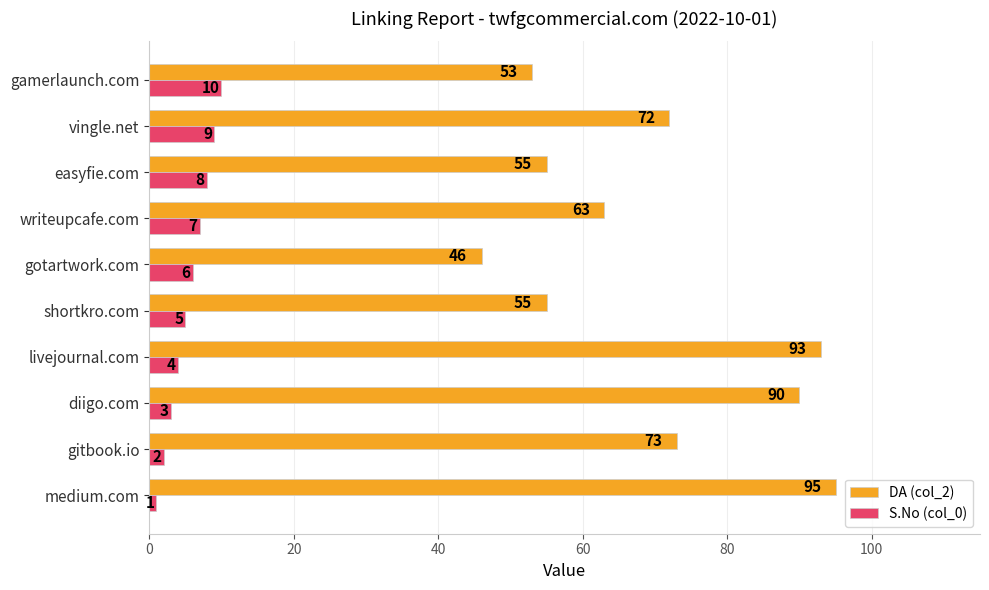

Is the value of S.No (col_0) at diigo.com greater than the value of DA (col_2) at diigo.com?

No